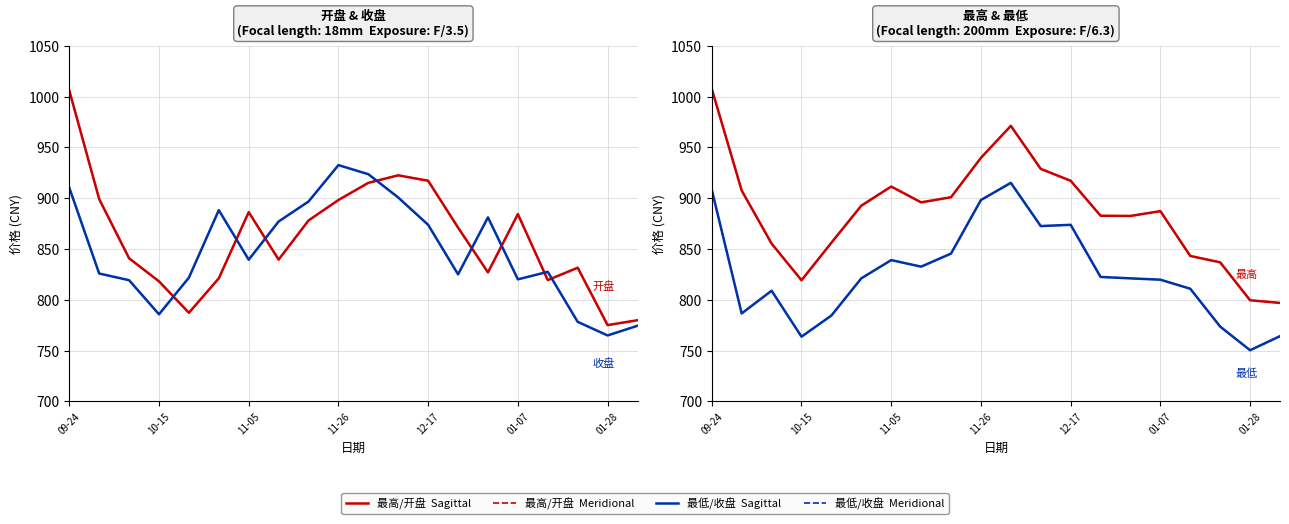

The 开盘 series shows 775.1 at 01-28. True or false?

True